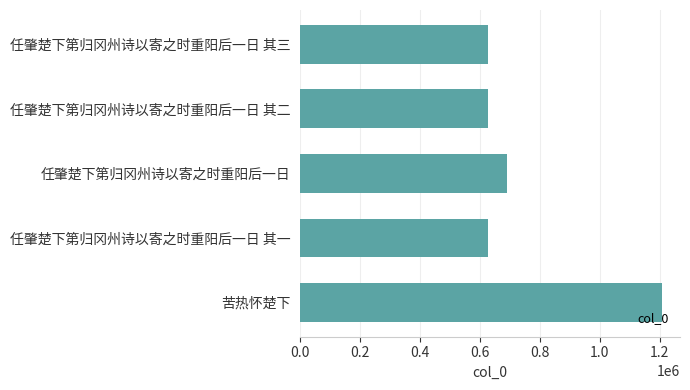

Are the bars horizontal?

Yes